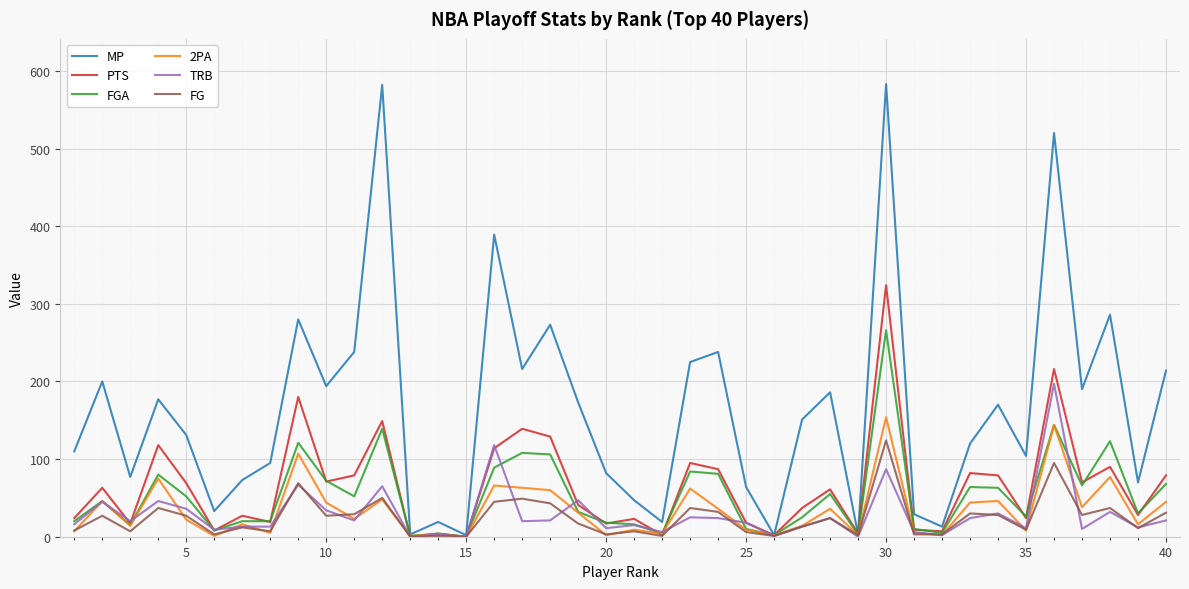

Which series has the largest total across all categories?

MP